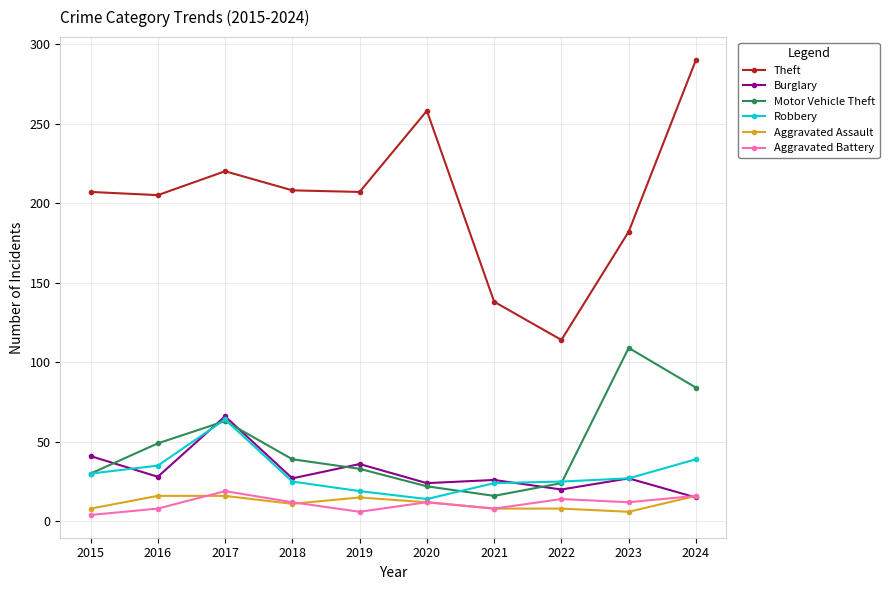

Which category has the lowest value in the Robbery series?

2020